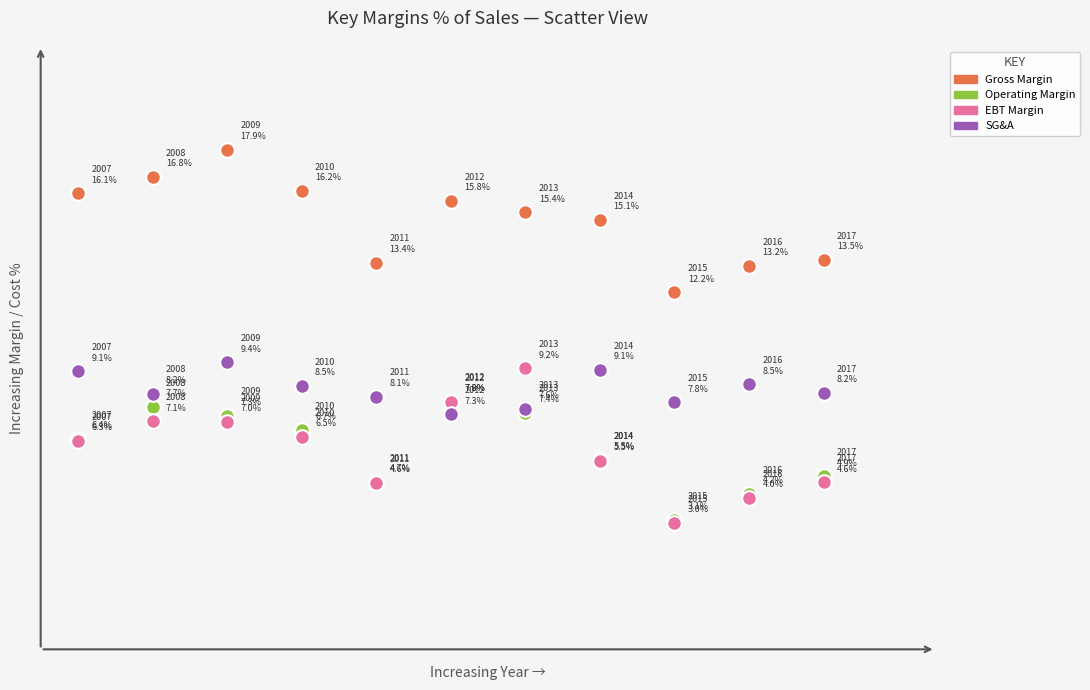

What are all the series names shown in the legend?

Gross Margin, Operating Margin, EBT Margin, SG&A